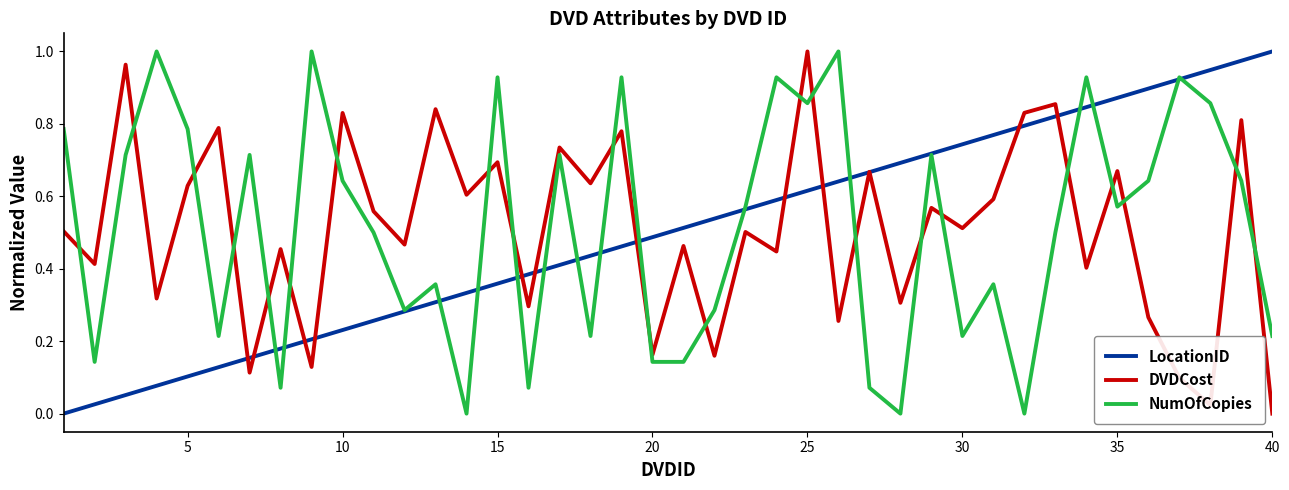

Count the number of data series in this chart.

3